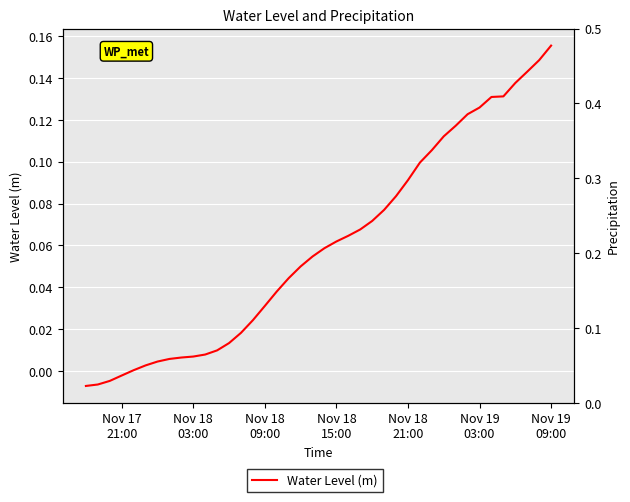

Reading left to right, extract all data points from this chart.

-0.0	-0.0	-0.0	-0.0	0.0	0.0	0.0	0.0	0.0	0.0	0.0	0.0	0.0	0.0	0.0	0.0	0.0	0.0	0.0	0.1	0.1	0.1	0.1	0.1	0.1	0.1	0.1	0.1	0.1	0.1	0.1	0.1	0.1	0.1	0.1	0.1	0.1	0.1	0.1	0.2